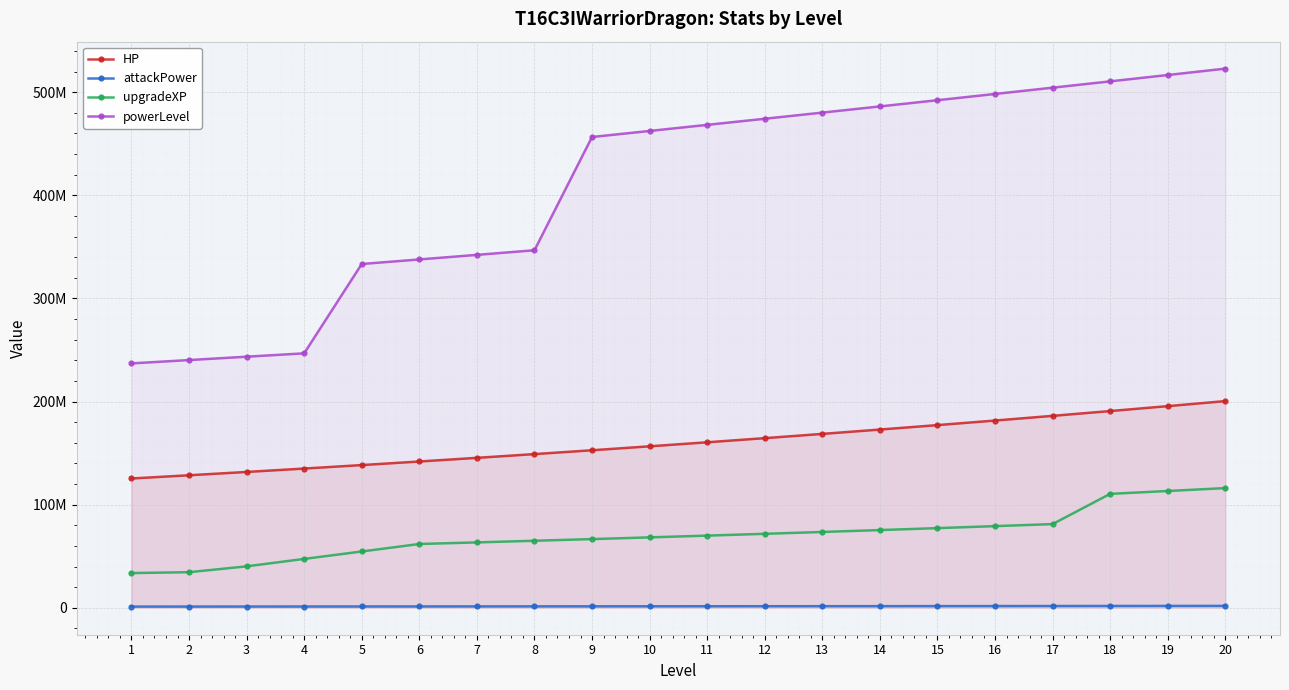

Which series has the largest range (max minus min)?

powerLevel